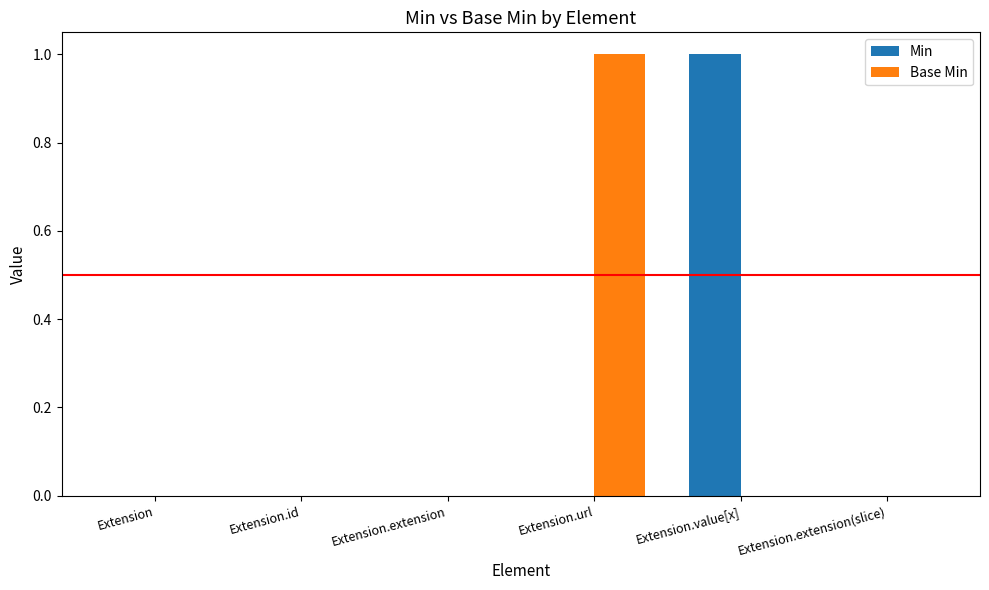

True or false: Min has a value of 0 at Extension.extension.

True